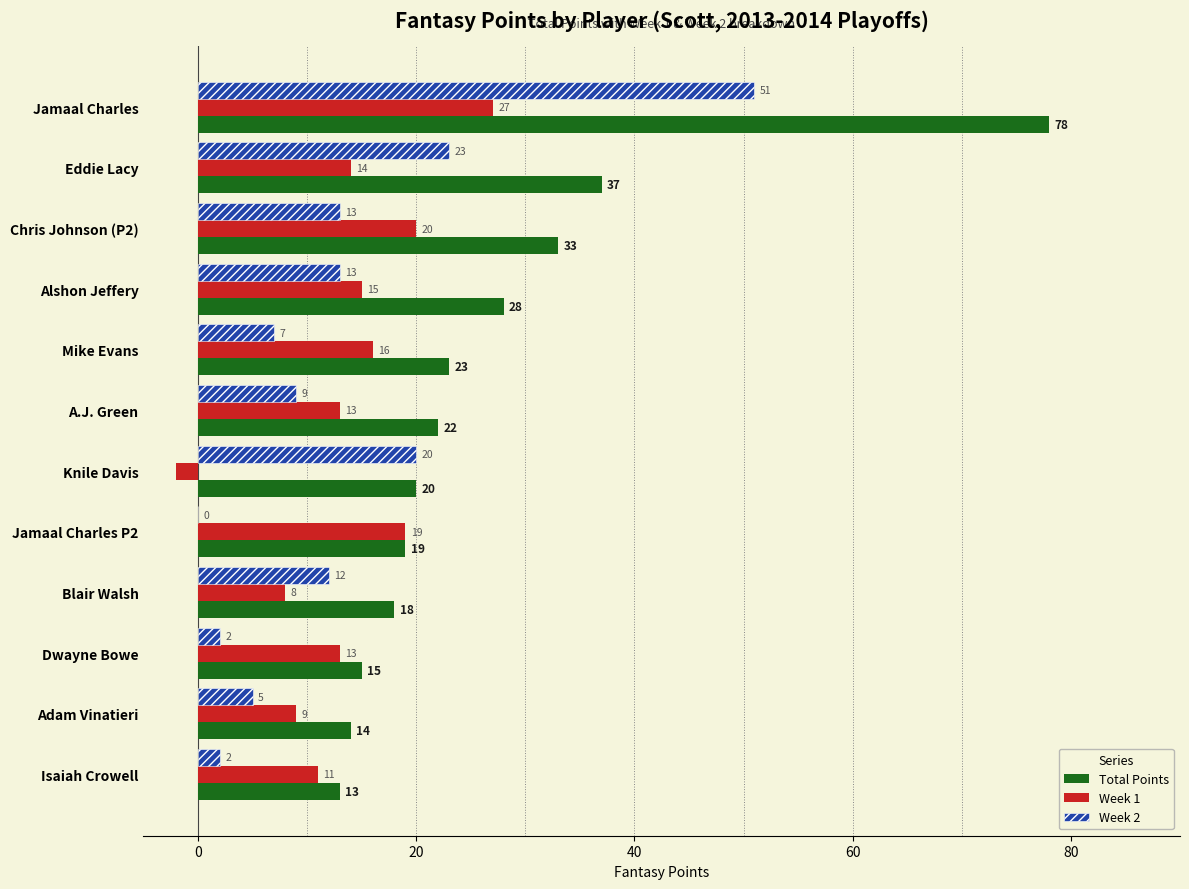

At which label does Week 1 reach its peak?

Jamaal Charles